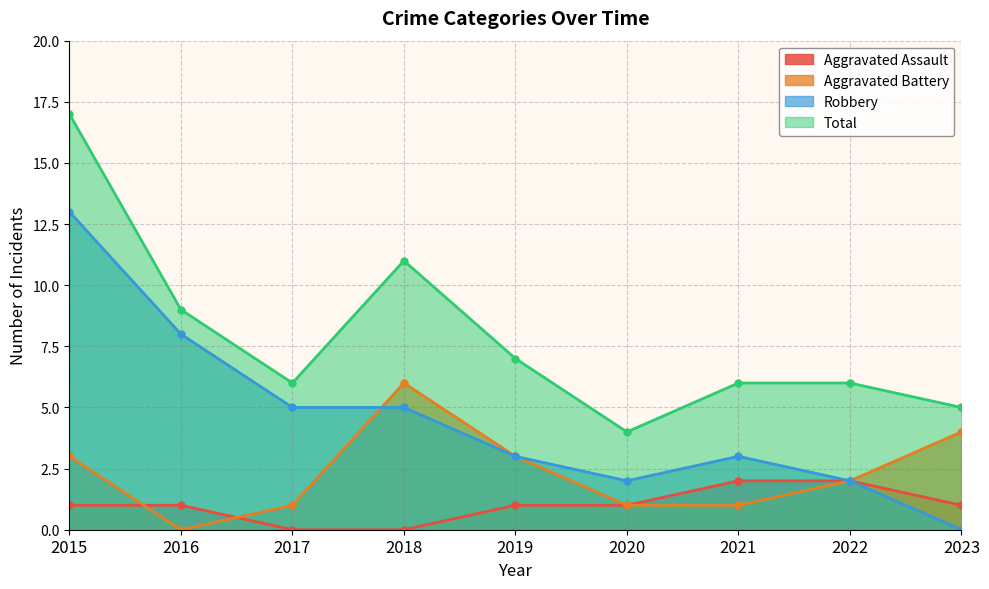

Which series has the largest total across all categories?

Total